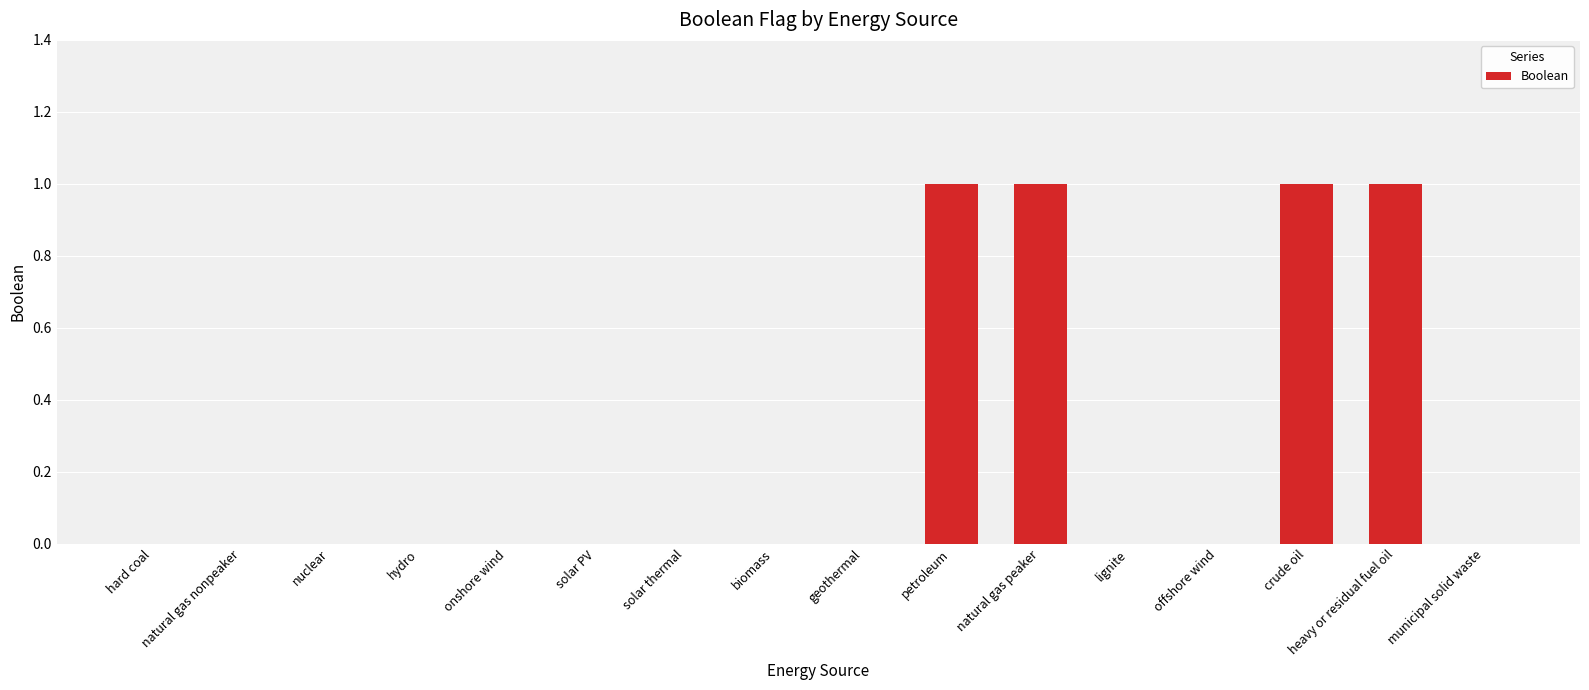

What is the difference between the values at hydro and crude oil?

1